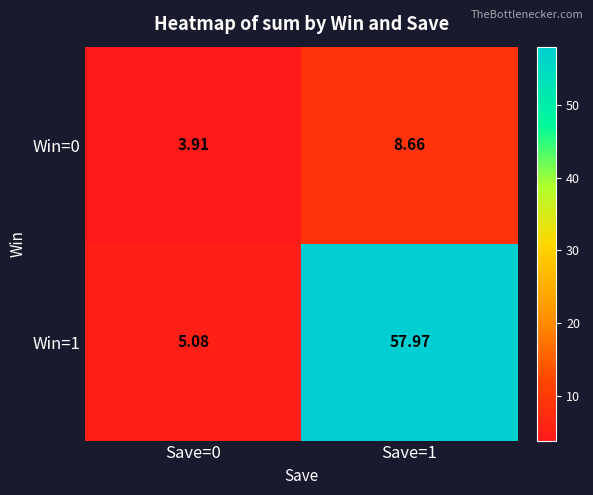

Which has a higher value, Save=0 or Save=1?

Save=1